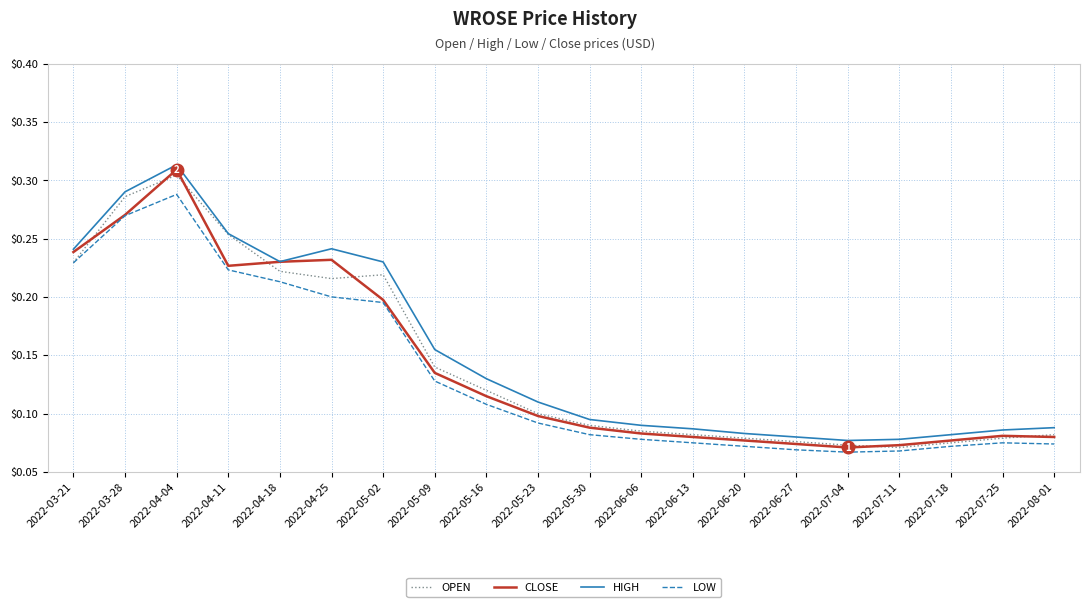

Is it true that CLOSE equals 0.1 at 2022-05-09?

True